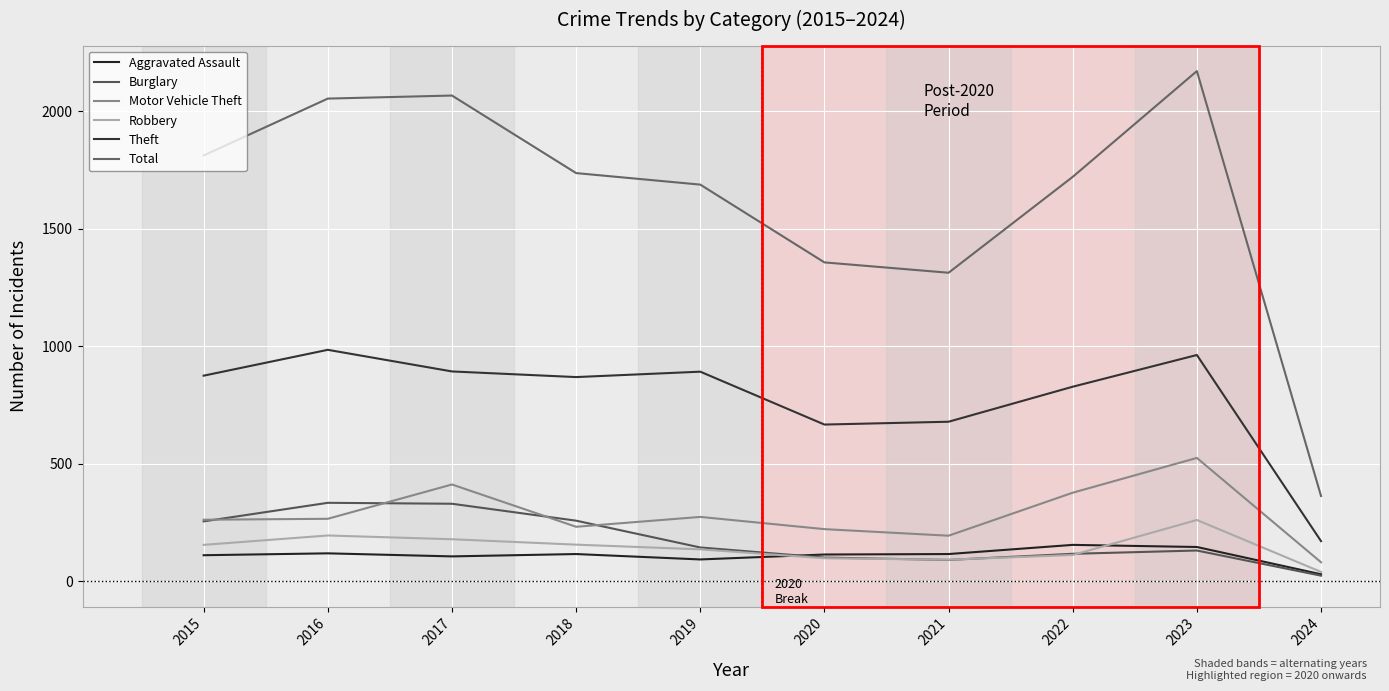

Which label corresponds to the smallest value in the chart?

2024